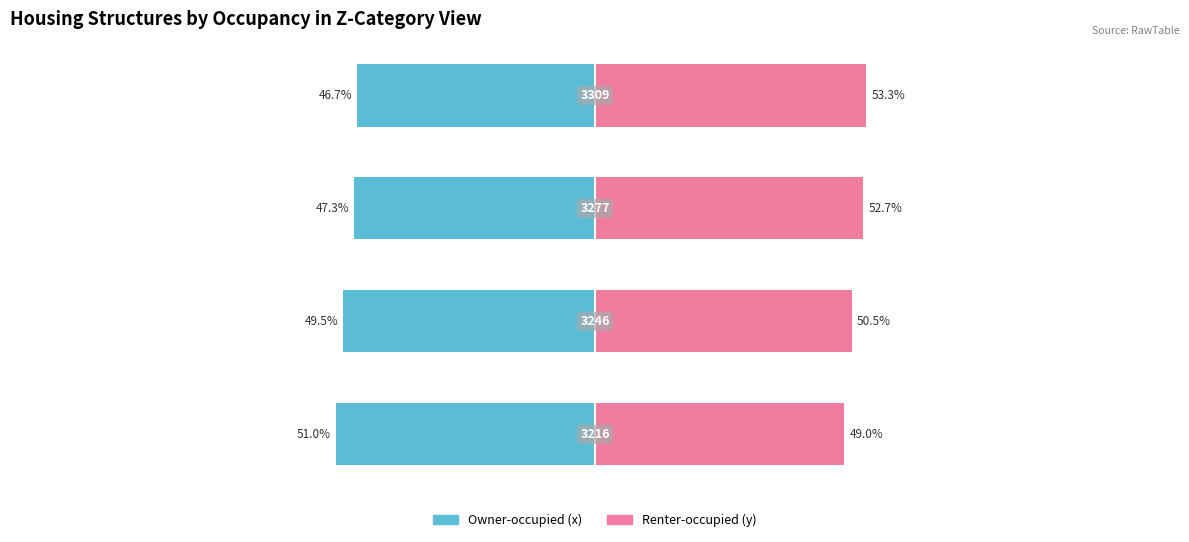

What is the greatest value displayed?

53.3